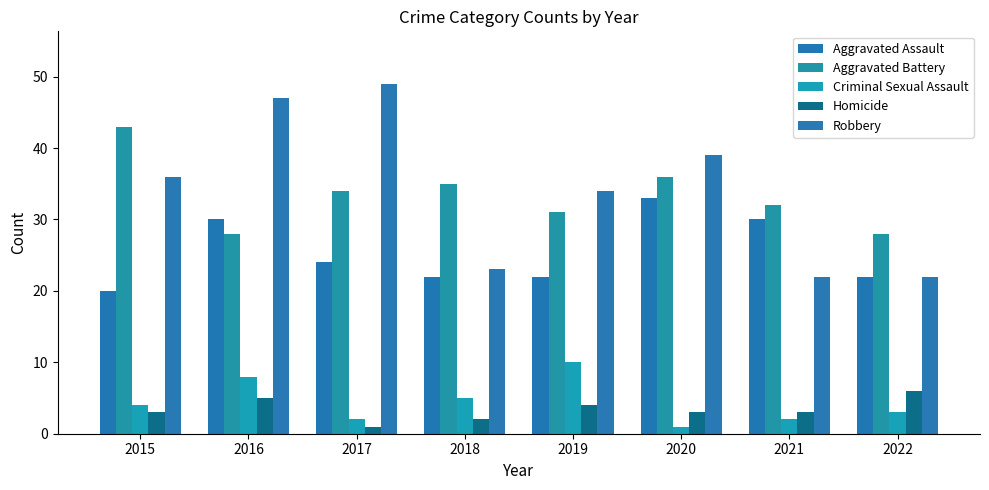

How many bars are there in total?

40